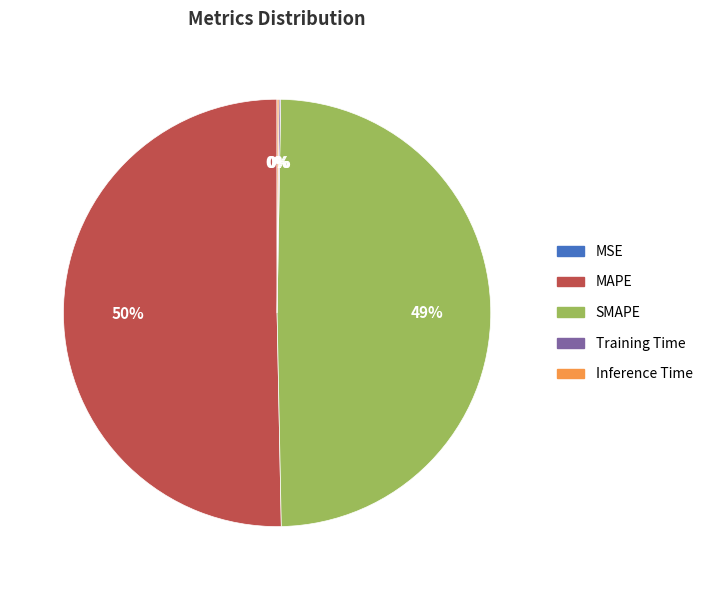

What percentage is the SMAPE slice, to the nearest percent?

49%